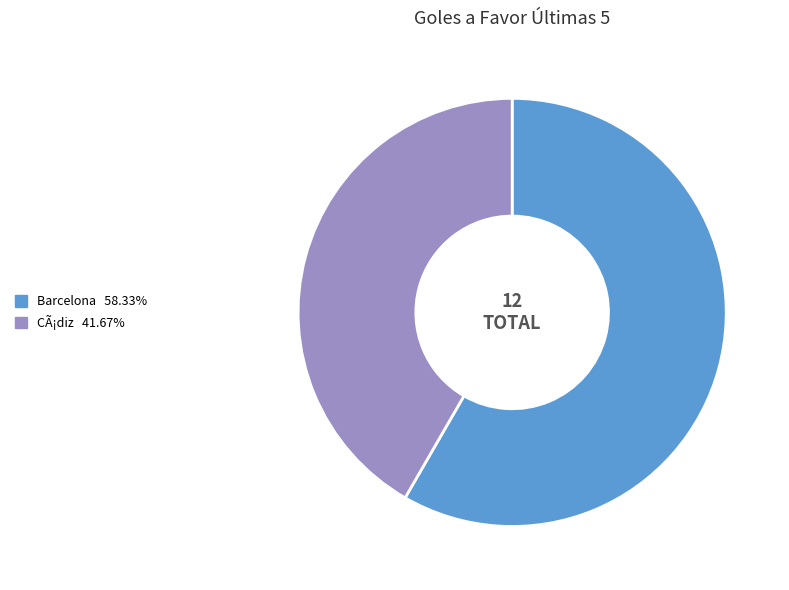

Combined, do CÃ¡diz and Barcelona account for over 50%?

Yes